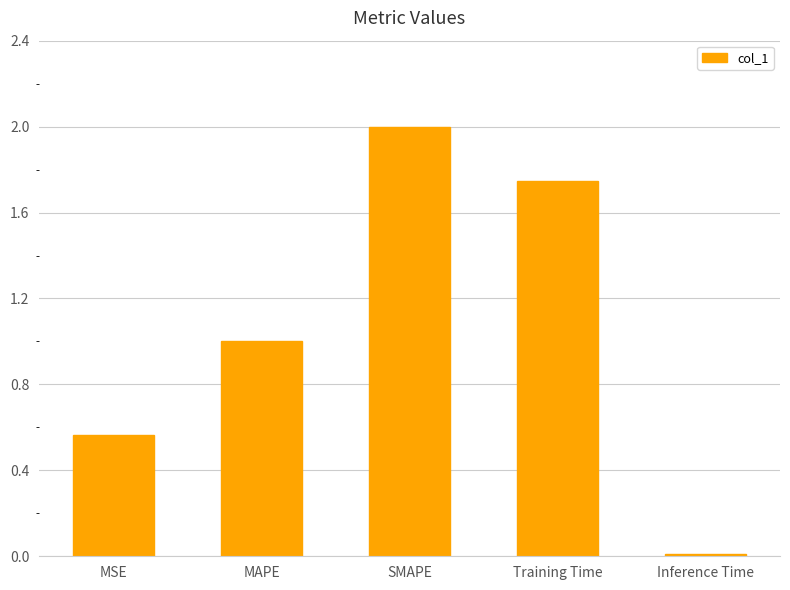

What is the greatest value displayed?

2.0